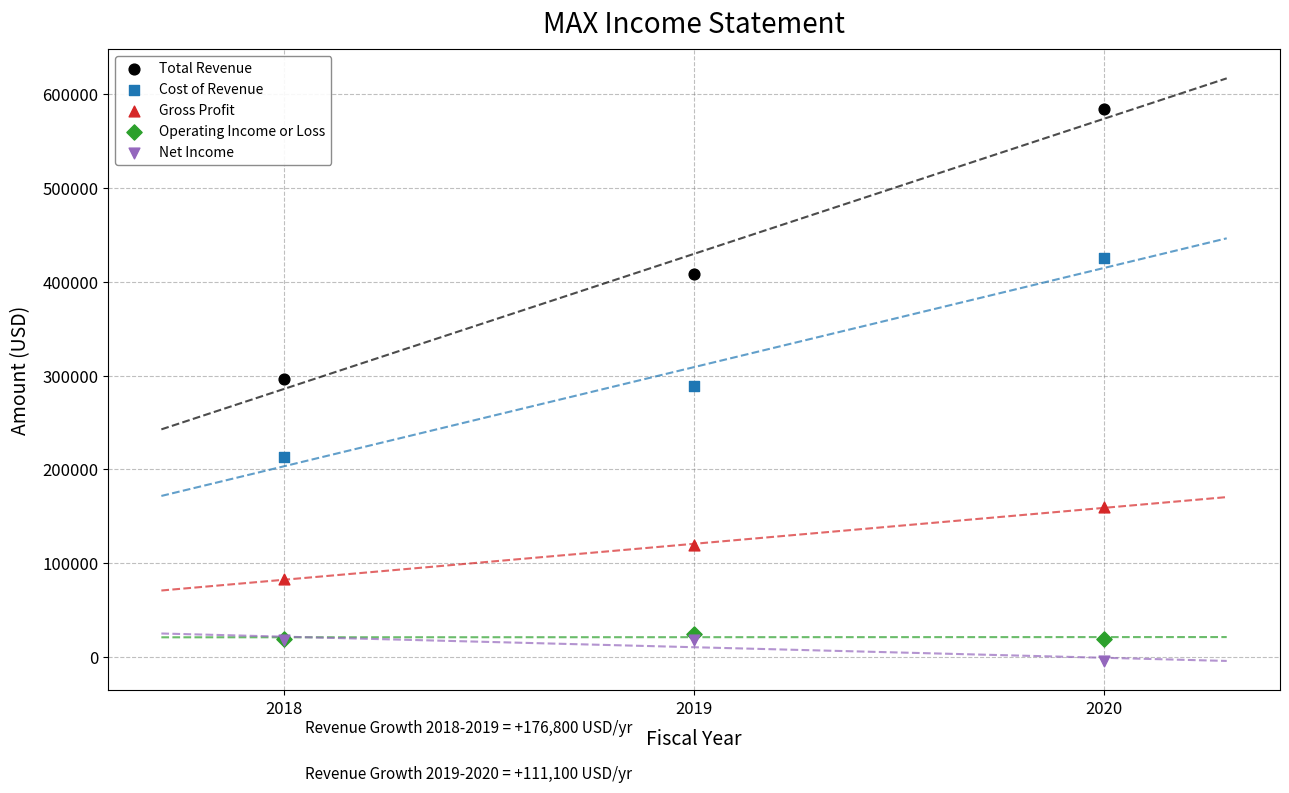

Which series has the largest Y range (max minus min)?

Total Revenue